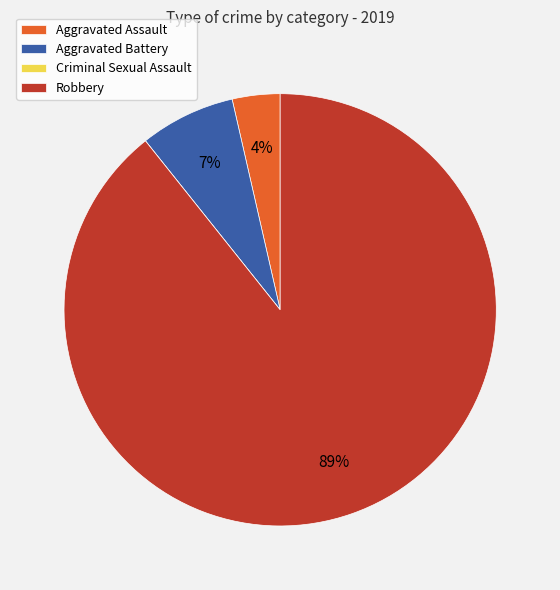

Which category has the biggest portion of the pie?

Robbery